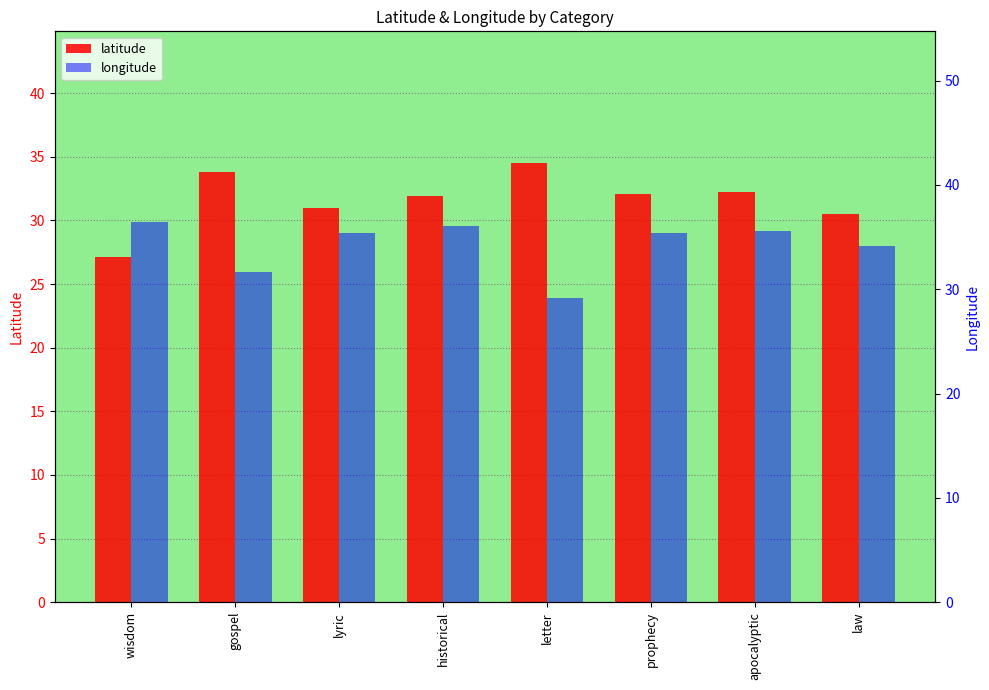

Is the value of latitude at letter greater than the value of longitude at letter?

Yes